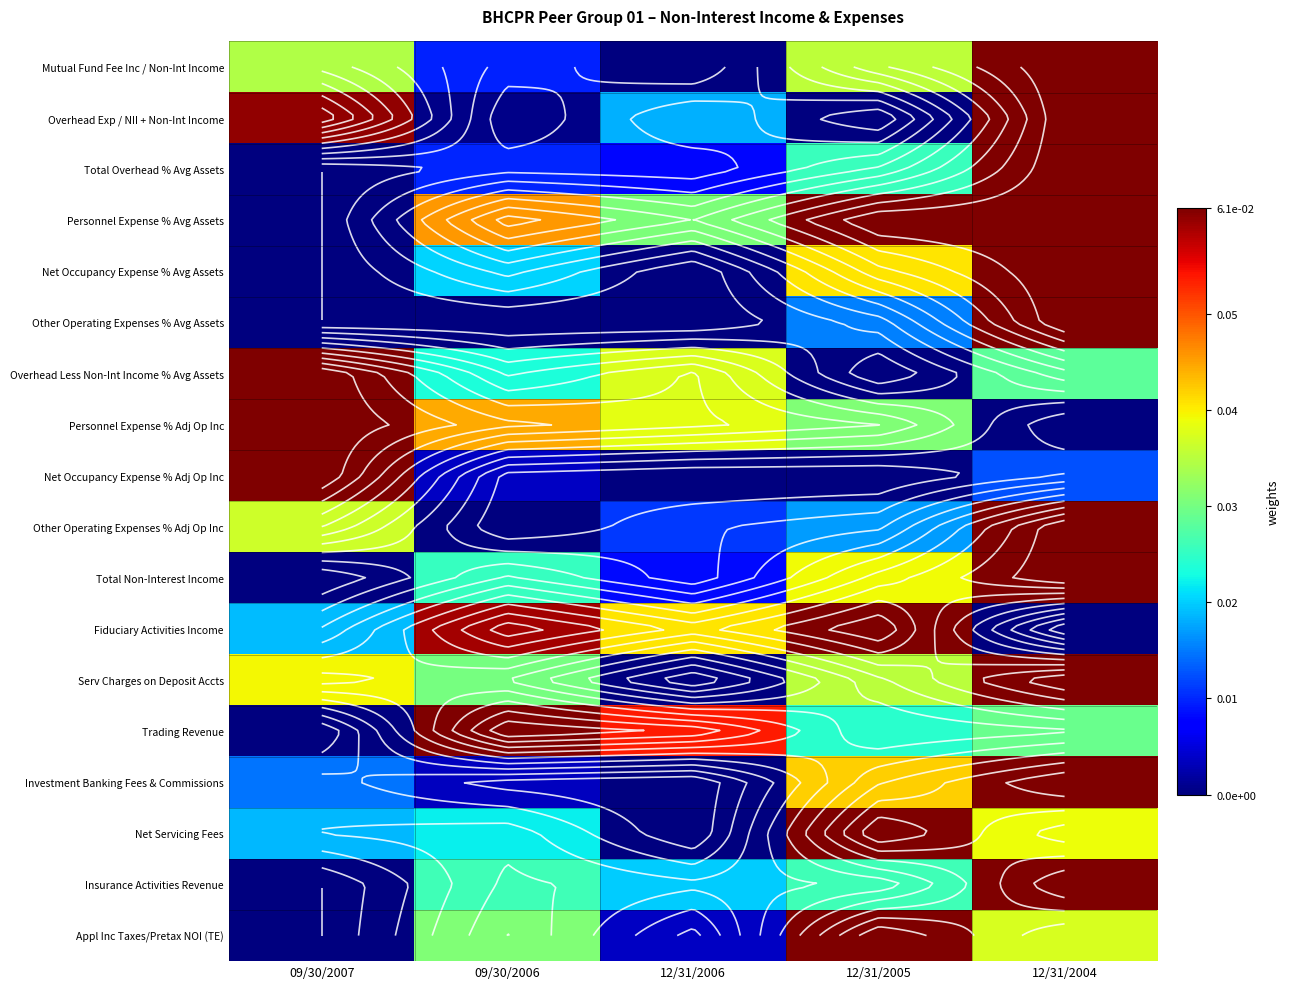

At which category is the sum across all series the highest?

12/31/2004